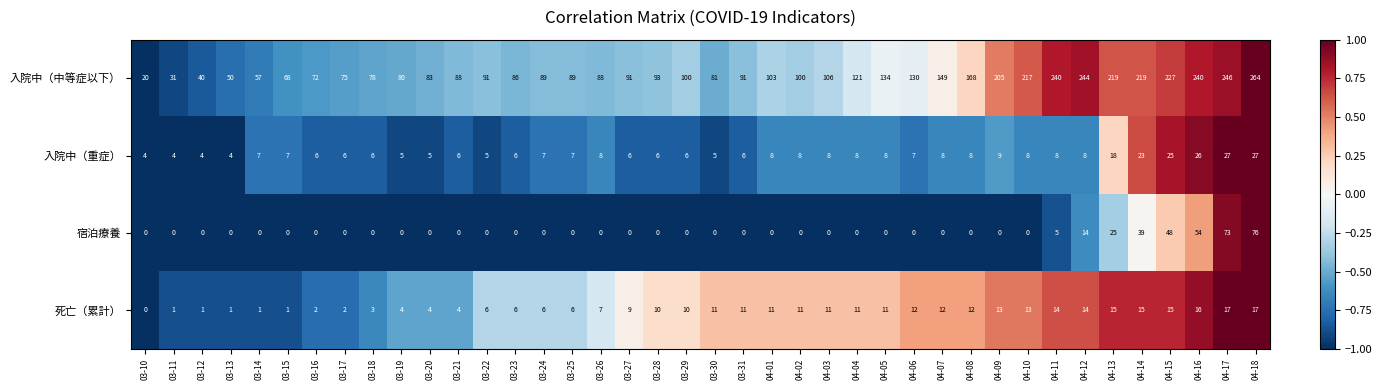

Rank the series by their maximum value, from lowest to highest.

死亡（累計）, 入院中（重症）, 宿泊療養, 入院中（中等症以下）